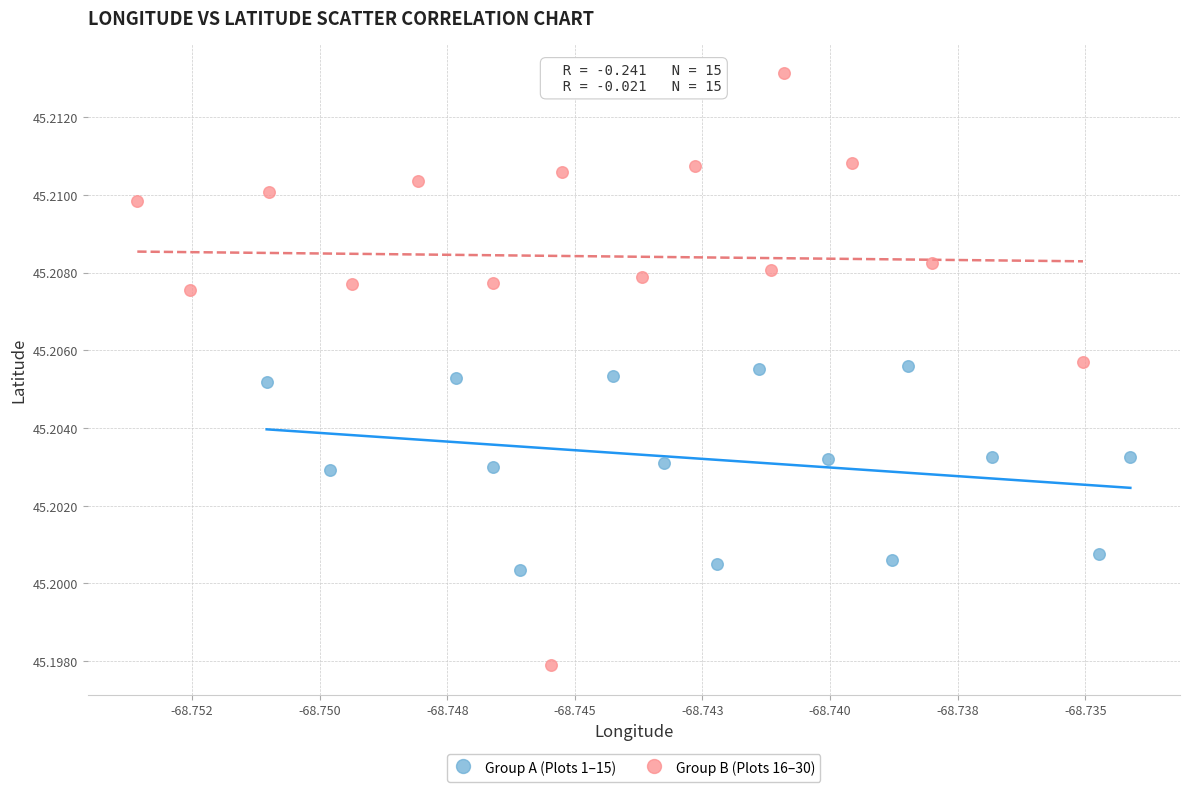

Which series contains the lowest Y value?

Group B (Plots 16–30)